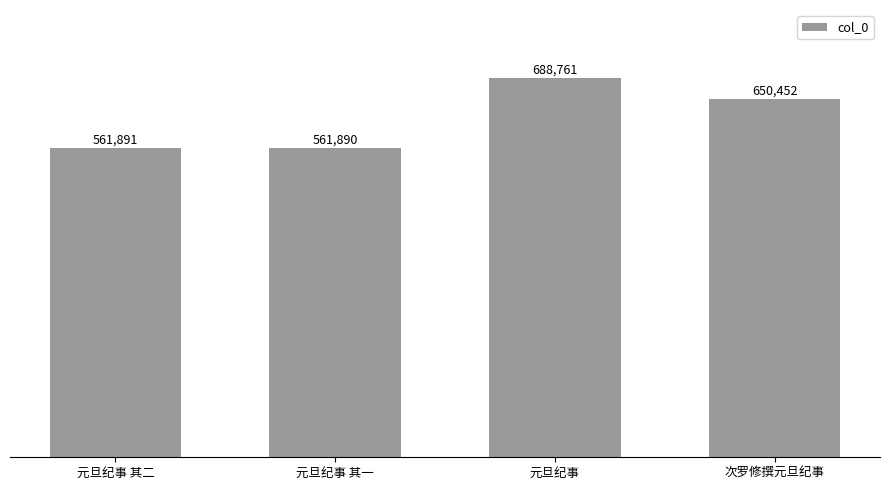

The value at 元旦纪事 is 397271. True or false?

False